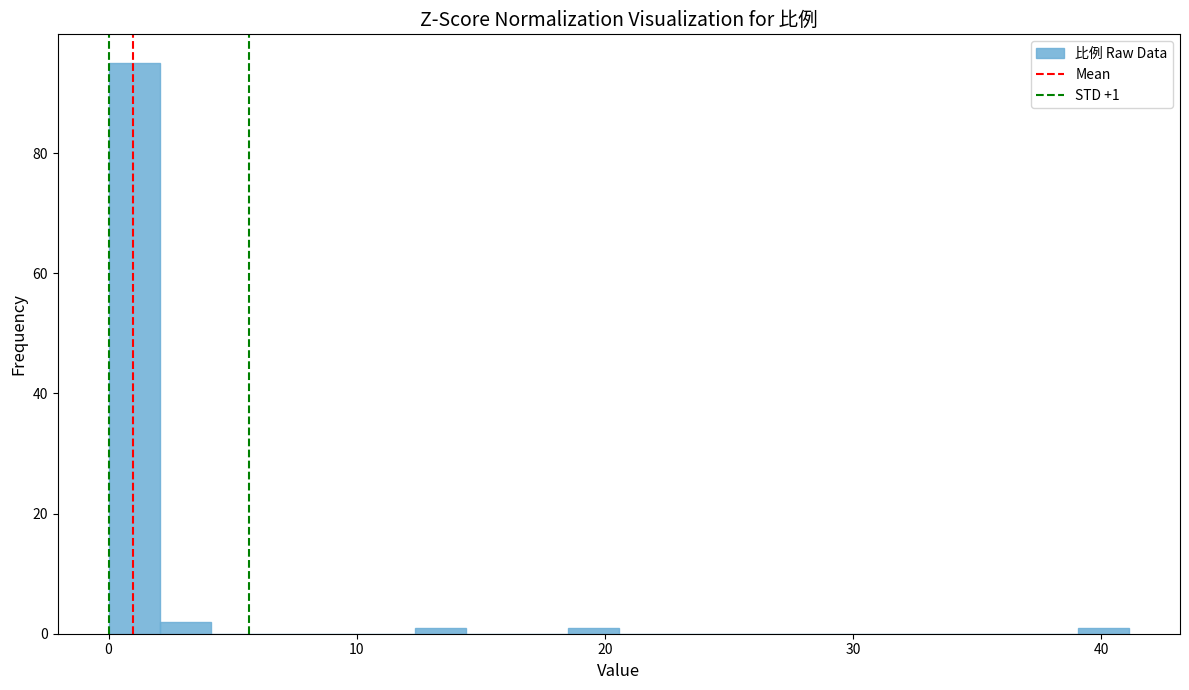

Around what value on the x-axis is the tallest bar? Give the approximate position of its centre, as read against the axis.

1